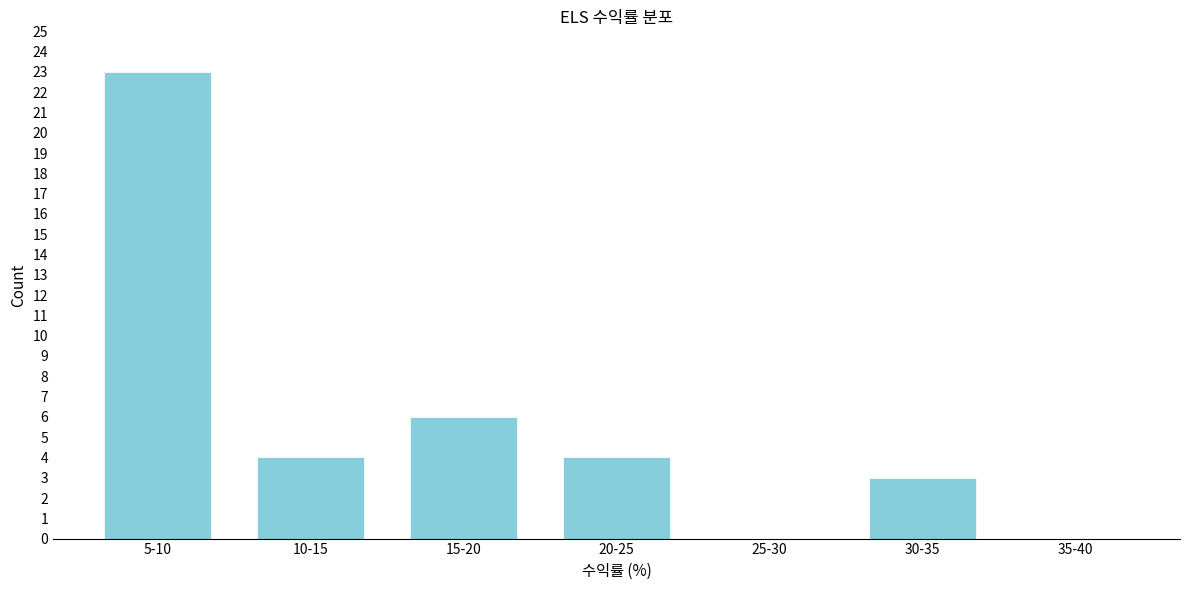

Reading left to right, extract all data points from this chart.

5-10=23	10-15=4	15-20=6	20-25=4	25-30=0	30-35=3	35-40=0